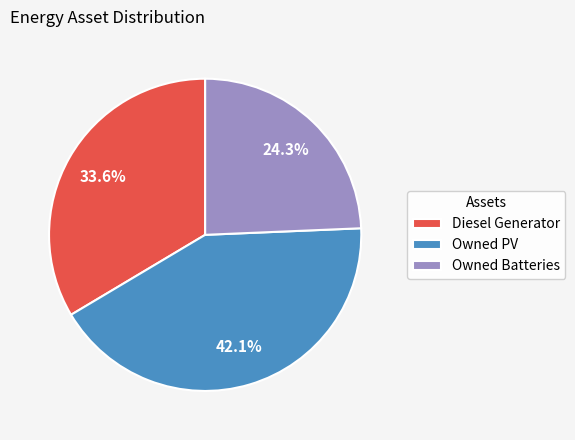

What is the smallest slice in the pie chart?

Owned Batteries